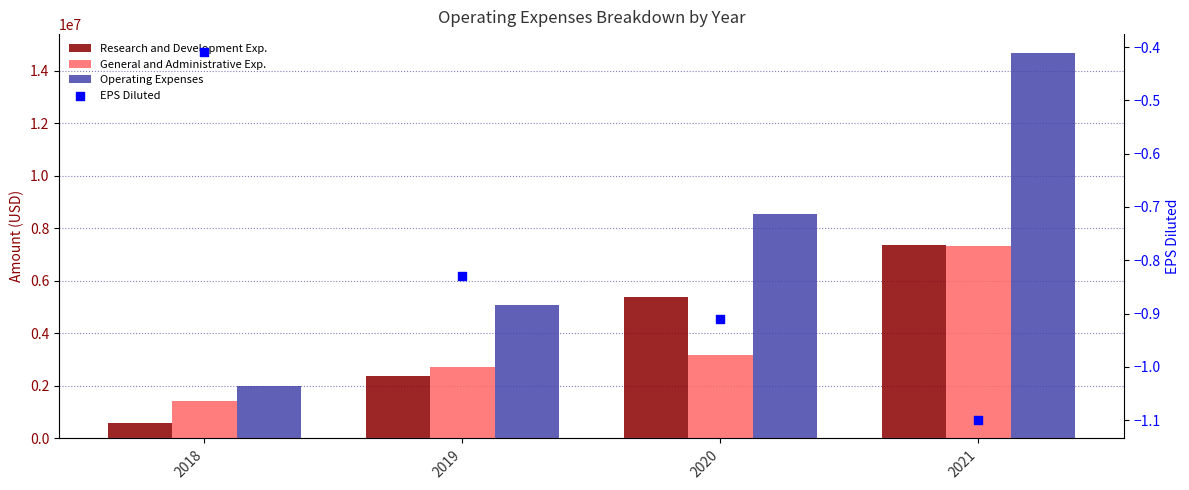

At which category is the sum across all series the highest?

2021